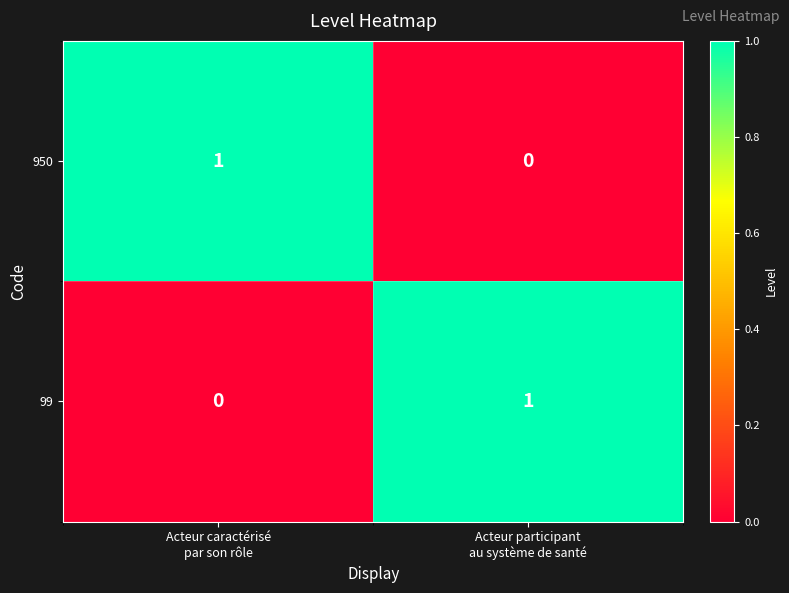

Reading left to right, what are all the values shown in this chart?

950: 1	0
99: 0	1